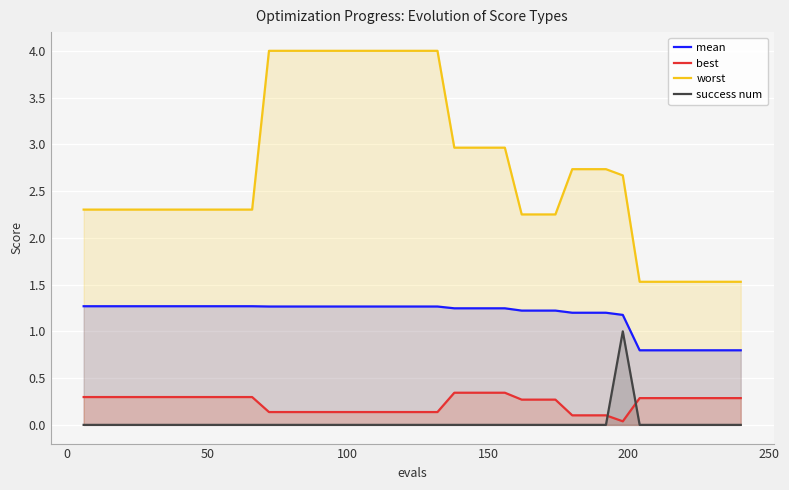

How many values in success num are above zero?

1